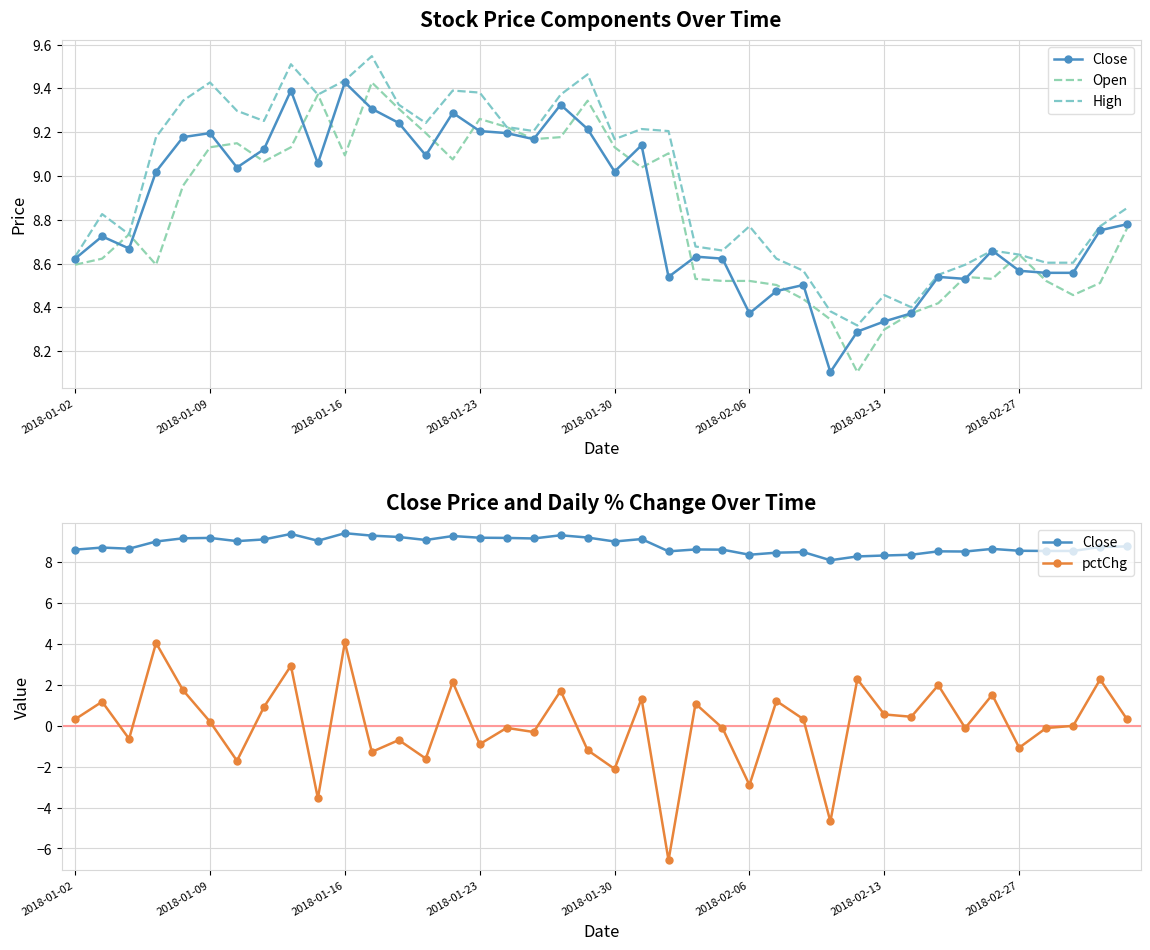

Rank the series by their maximum value, from lowest to highest.

pctChg, Close, Open, High